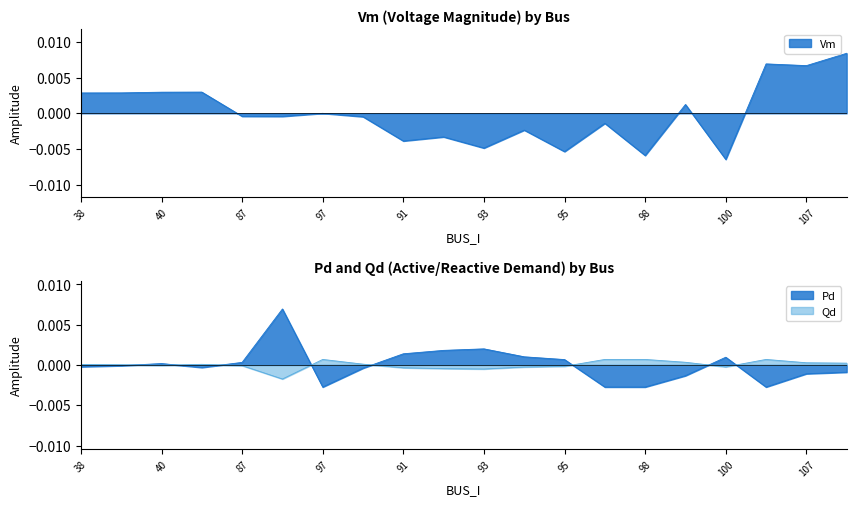

At 101, list the series in order from largest to smallest.

Vm, Qd, Pd